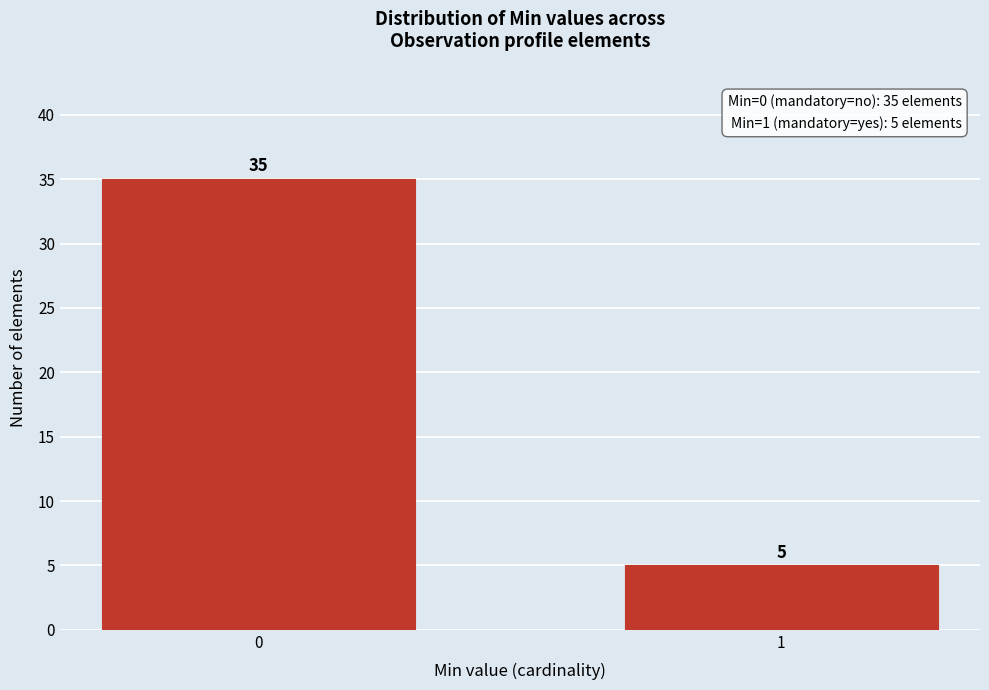

Reading left to right, transcribe all the data shown in this chart.

35	5